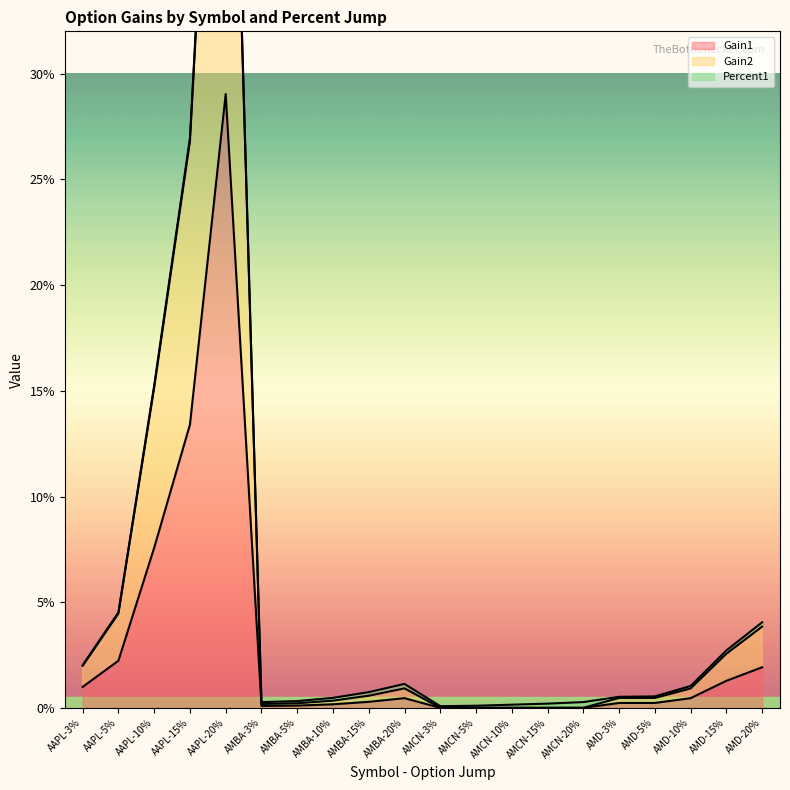

Rank the series at AMBA-3% from highest to lowest value.

Gain2, Gain1